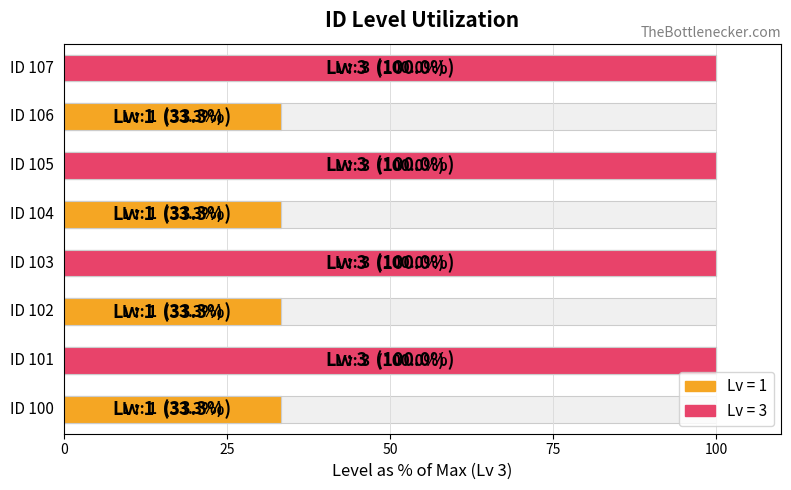

What is the sum of the values at 5 and 6?

133.3